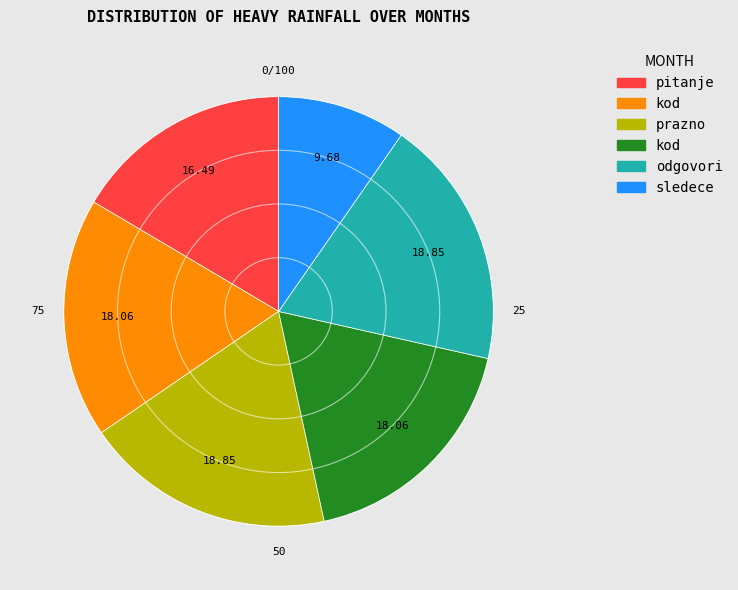

Does any single category account for the majority?

No